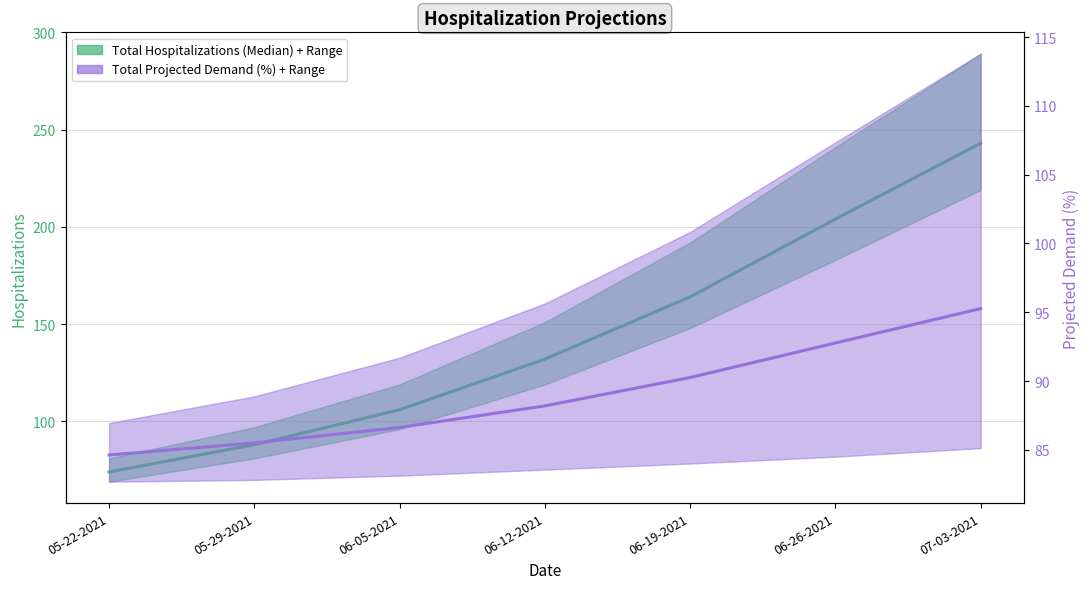

What is the difference between the maximum and second lowest values in the Total Projected Demand (%) series?

9.8